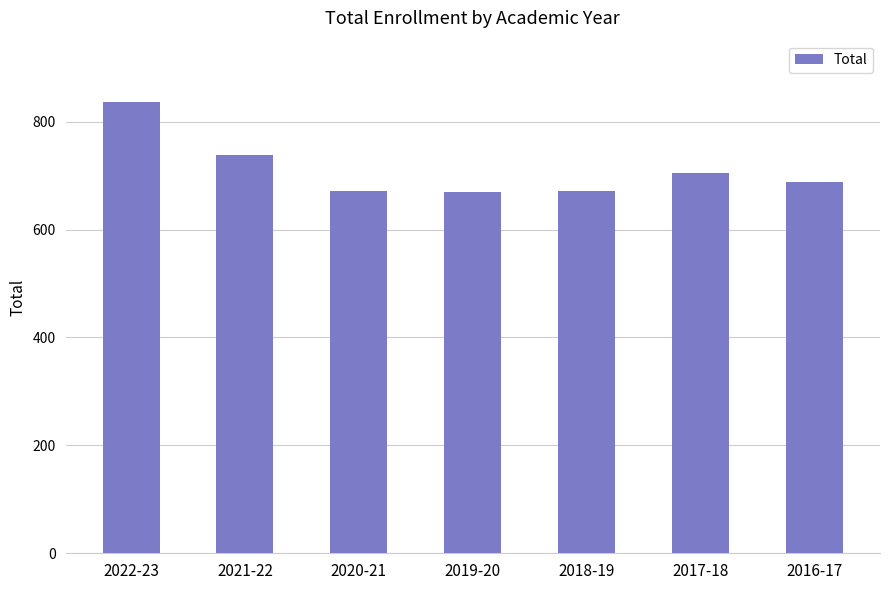

True or false: the data shows 670 at 2019-20.

True